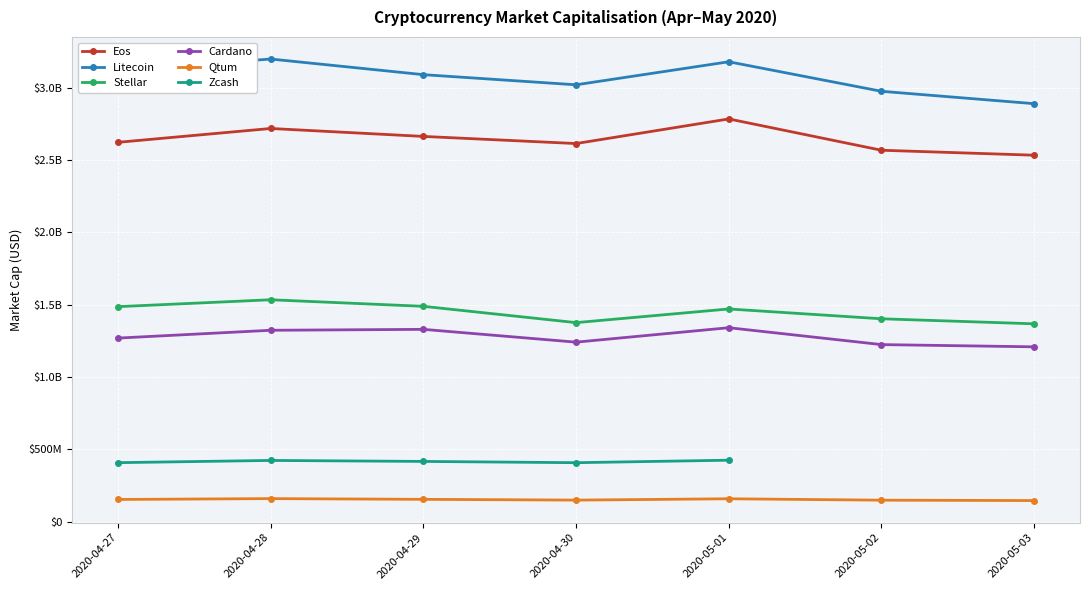

What position from the right is 2020-05-03?

1